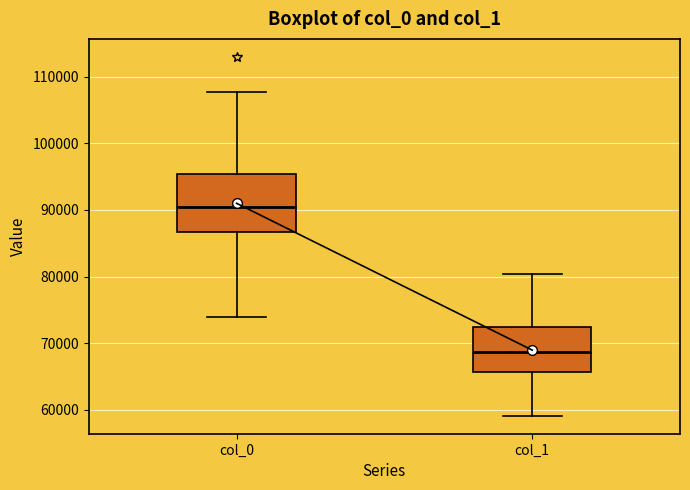

Which box is the tallest, from its lower edge to its upper edge?

col_0